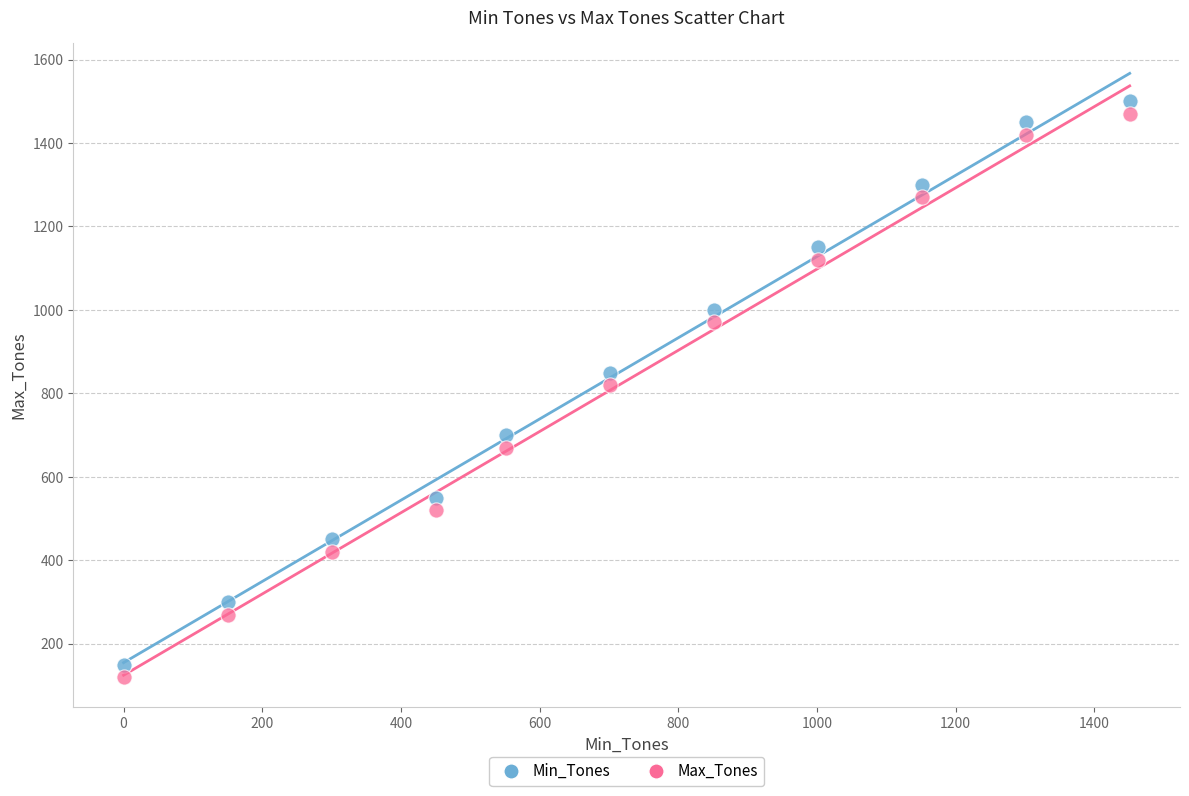

Across all data points, what is the range of X values (max minus min)?

1451